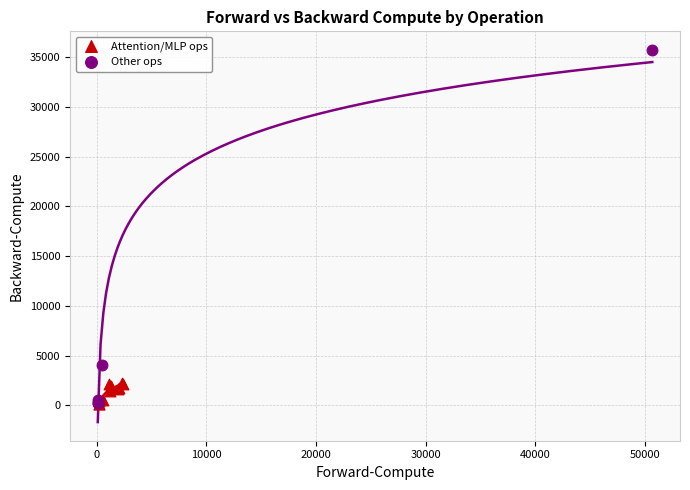

Which series reaches the maximum Y coordinate?

Other ops